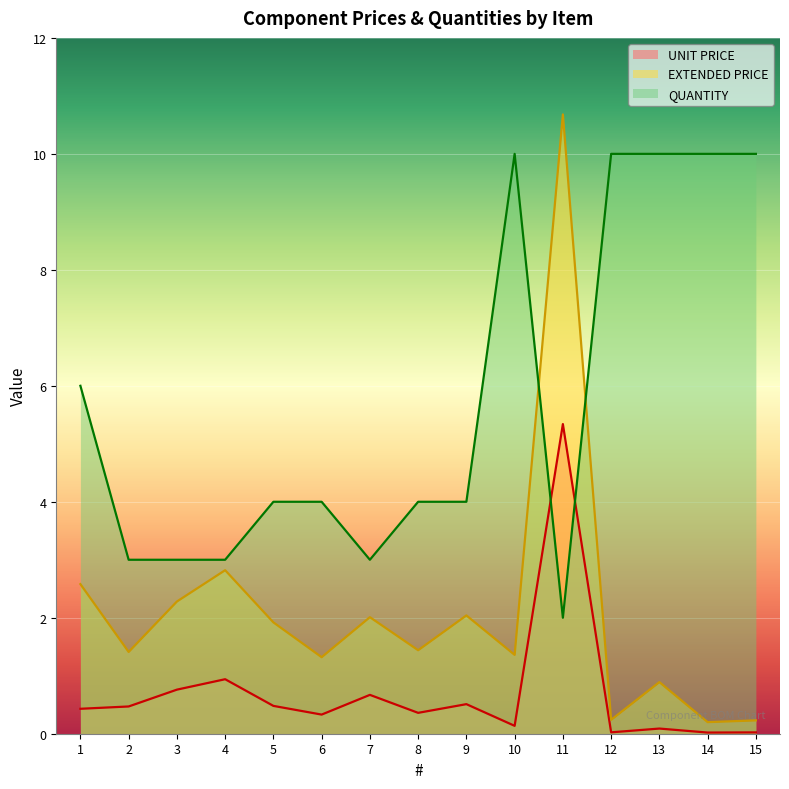

Which series changed the most between 1 and 2?

QUANTITY